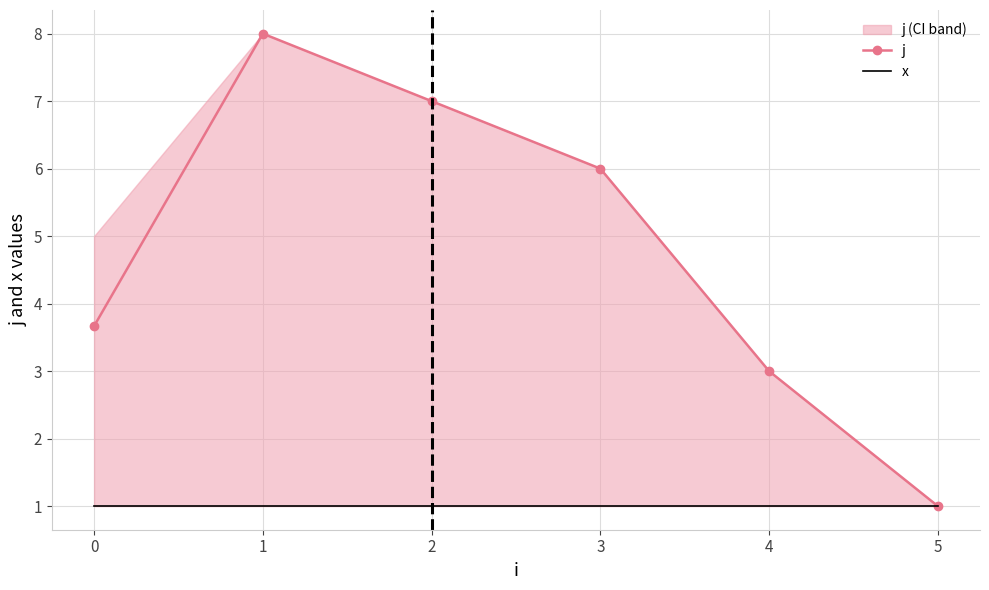

Between 1 and 2, which series saw the biggest shift?

j